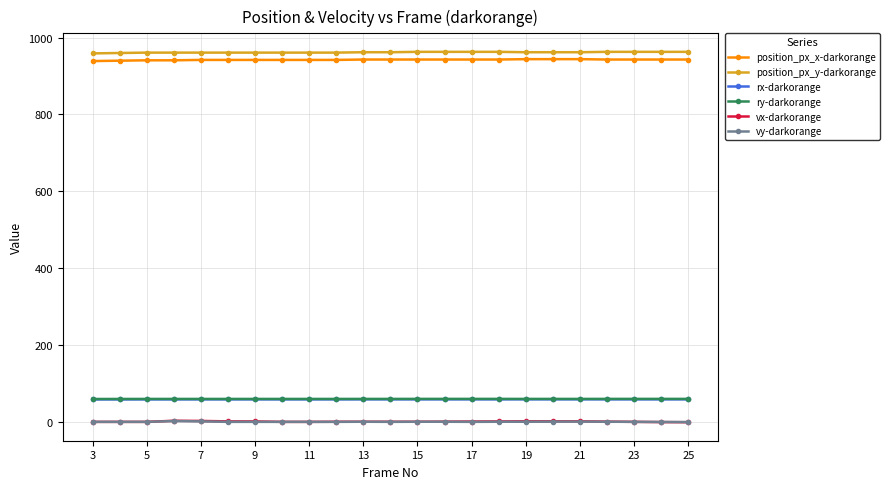

What is the value of the ry-darkorange point at the 20th from the left?

59.8